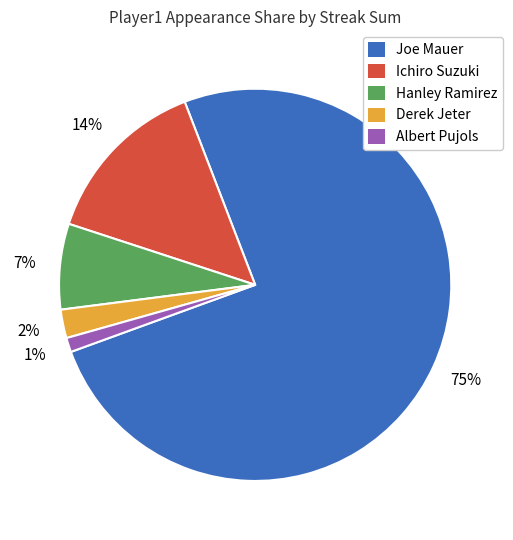

Rank the categories by value from lowest to highest.

Albert Pujols, Derek Jeter, Hanley Ramirez, Ichiro Suzuki, Joe Mauer